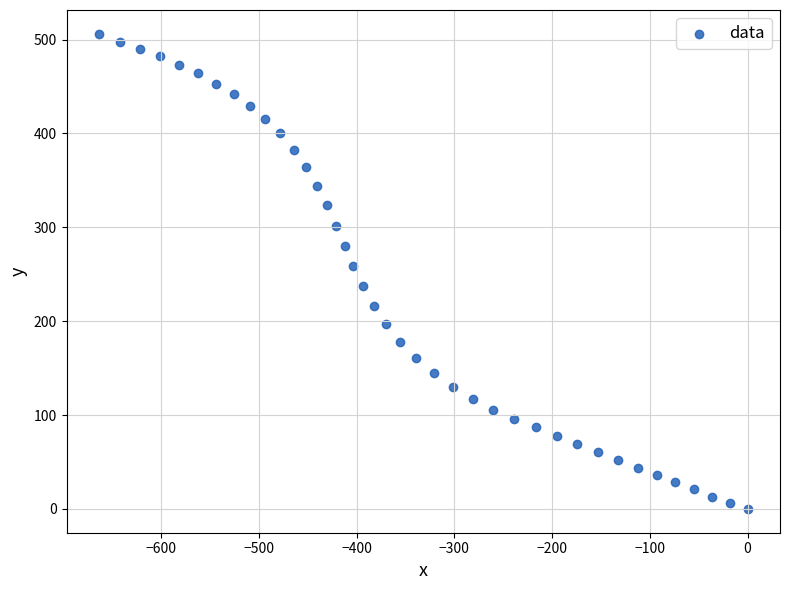

What is the range of Y values (max minus min)?

506.2